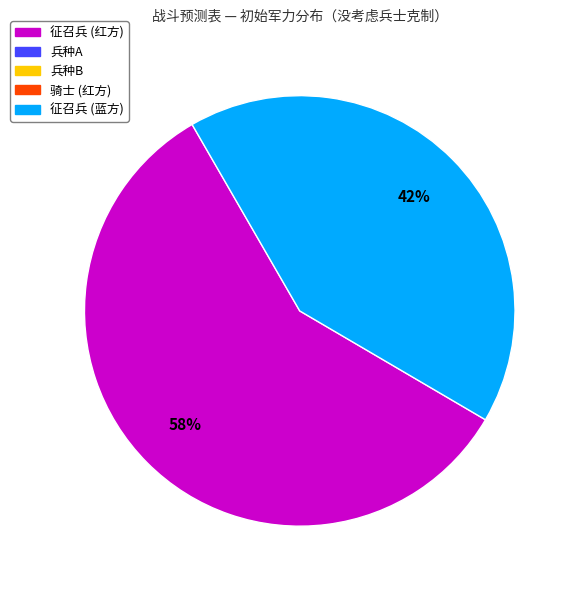

Is there any slice that represents more than half of the pie?

Yes